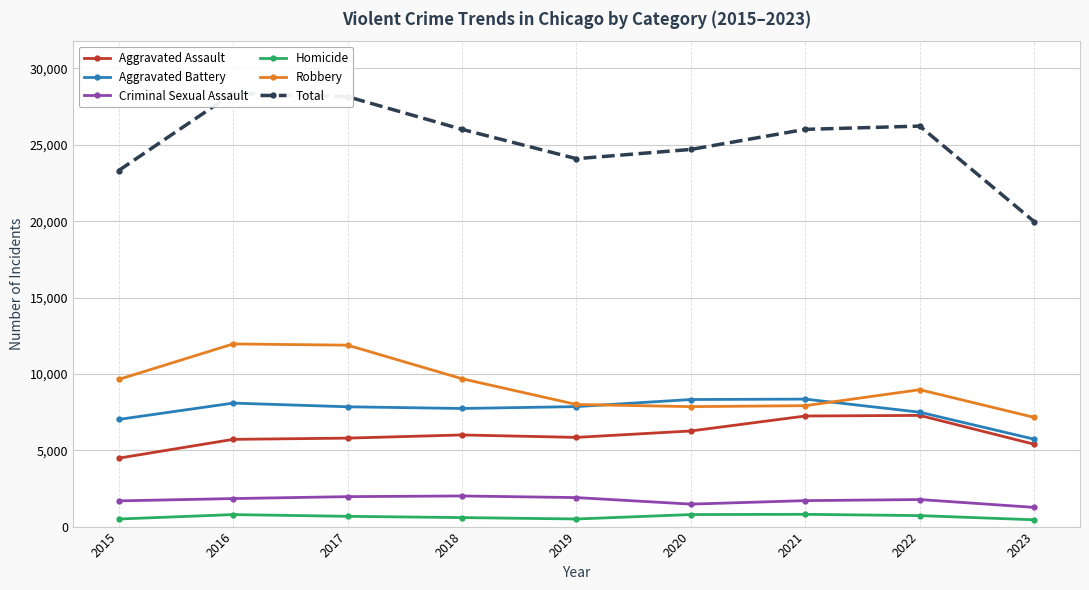

What is the greatest value displayed?

28379